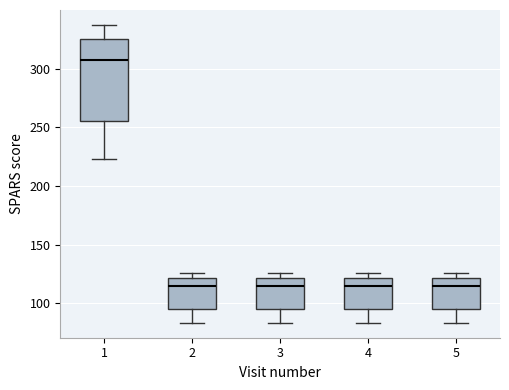

Which box is the tallest, from its lower edge to its upper edge?

1